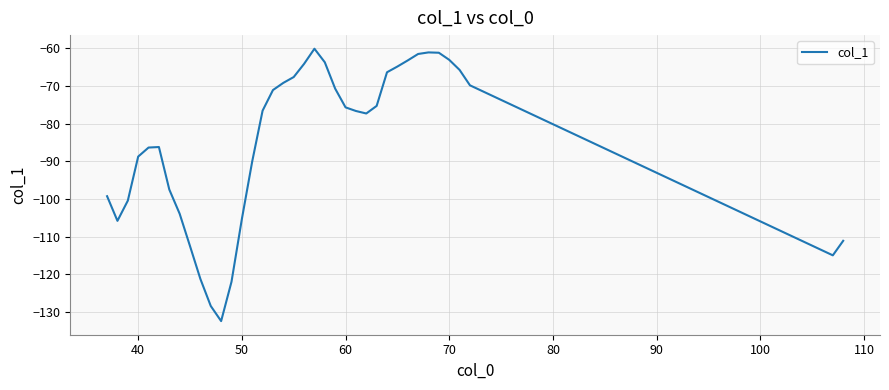

How many lines are shown in the chart?

1